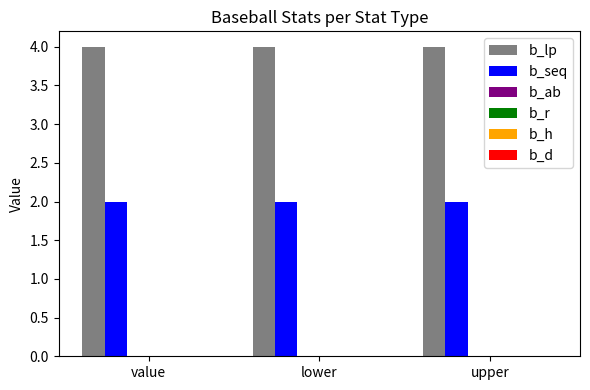

At how many categories does at least one series exceed 3?

3